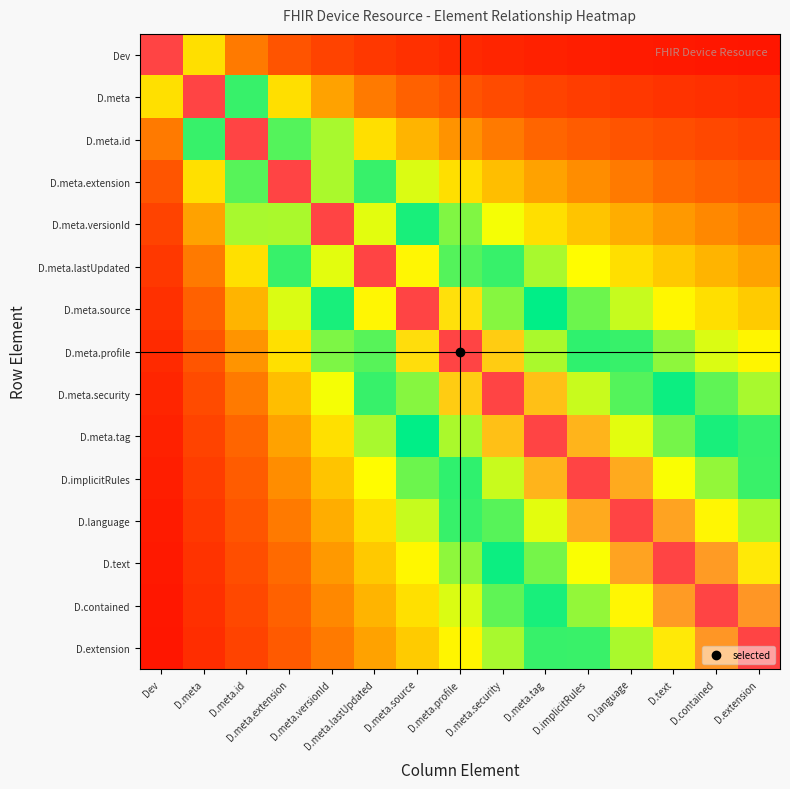

Rank the series by their maximum value, from lowest to highest.

Dev, D.meta, D.meta.id, D.meta.extension, D.meta.versionId, D.meta.lastUpdated, D.meta.source, D.meta.profile, D.meta.security, D.meta.tag, D.implicitRules, D.language, D.text, D.contained, D.extension